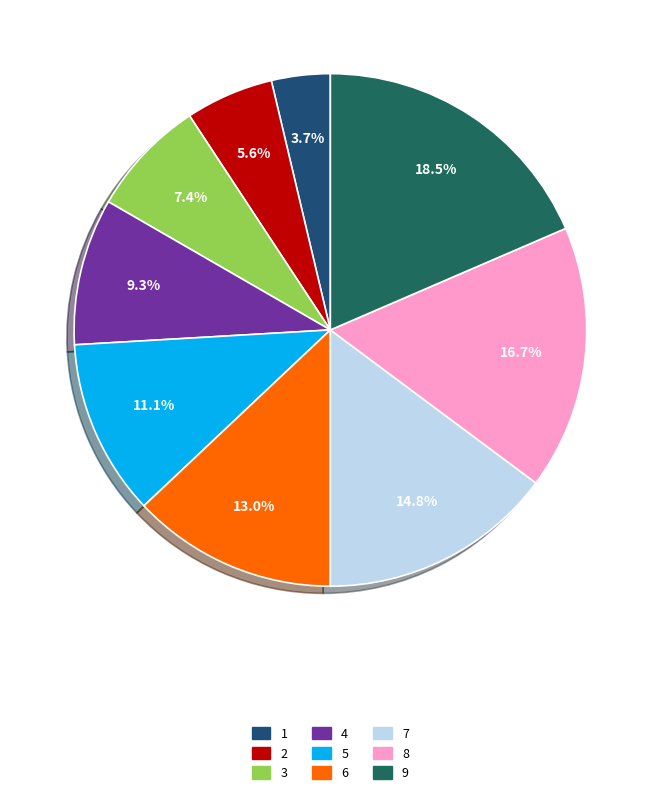

To the nearest percent, what portion does 1 represent?

4%